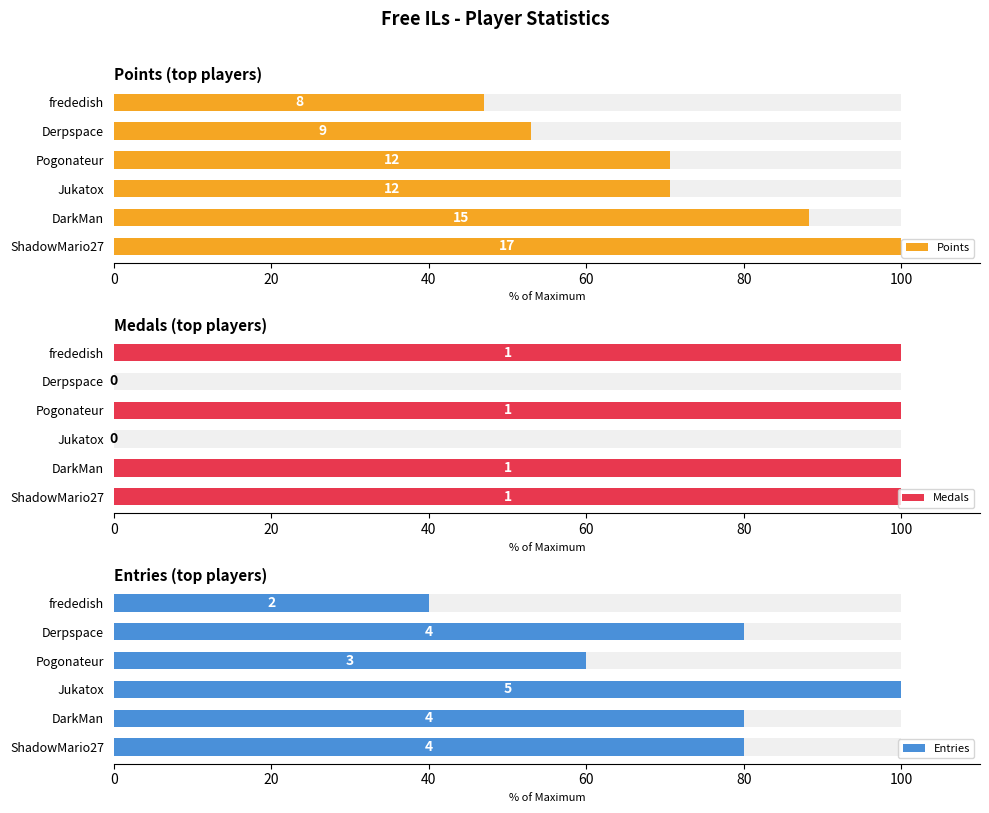

What is the value of the Entries bar at the 6th from the left?

40.0